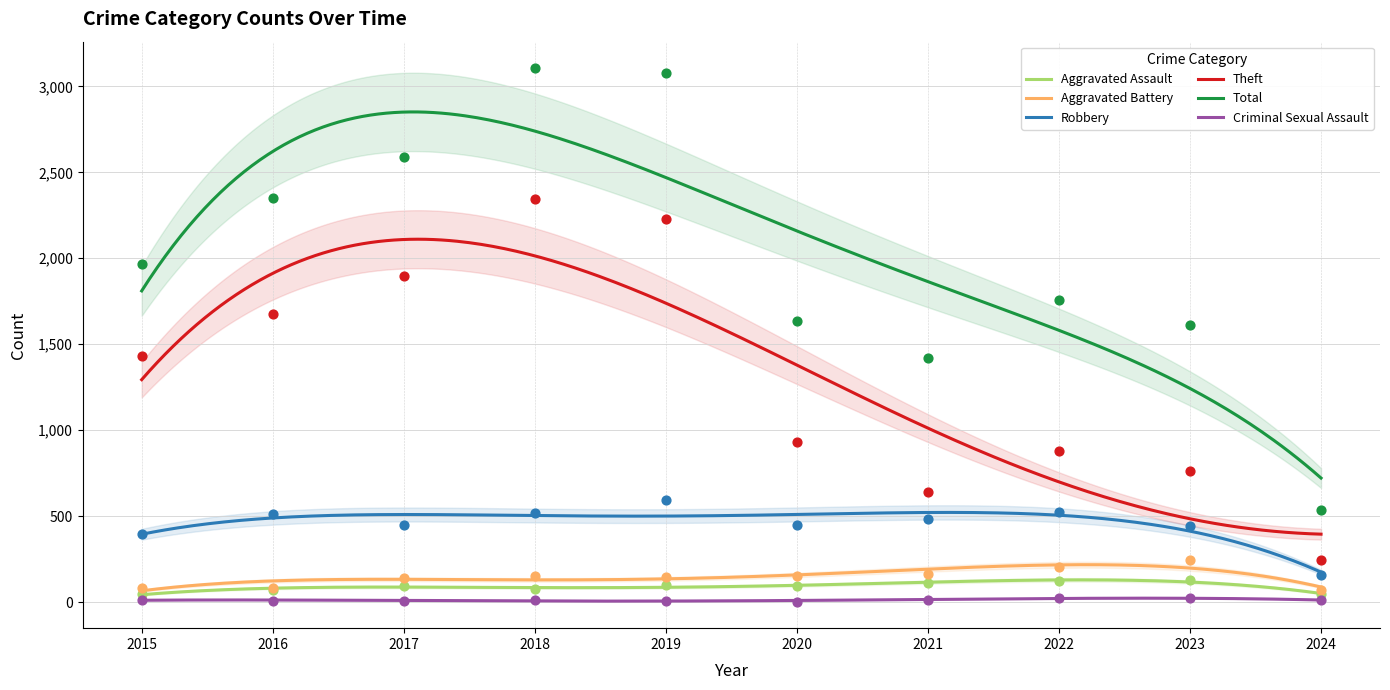

Which series contains the lowest Y value?

Criminal Sexual Assault